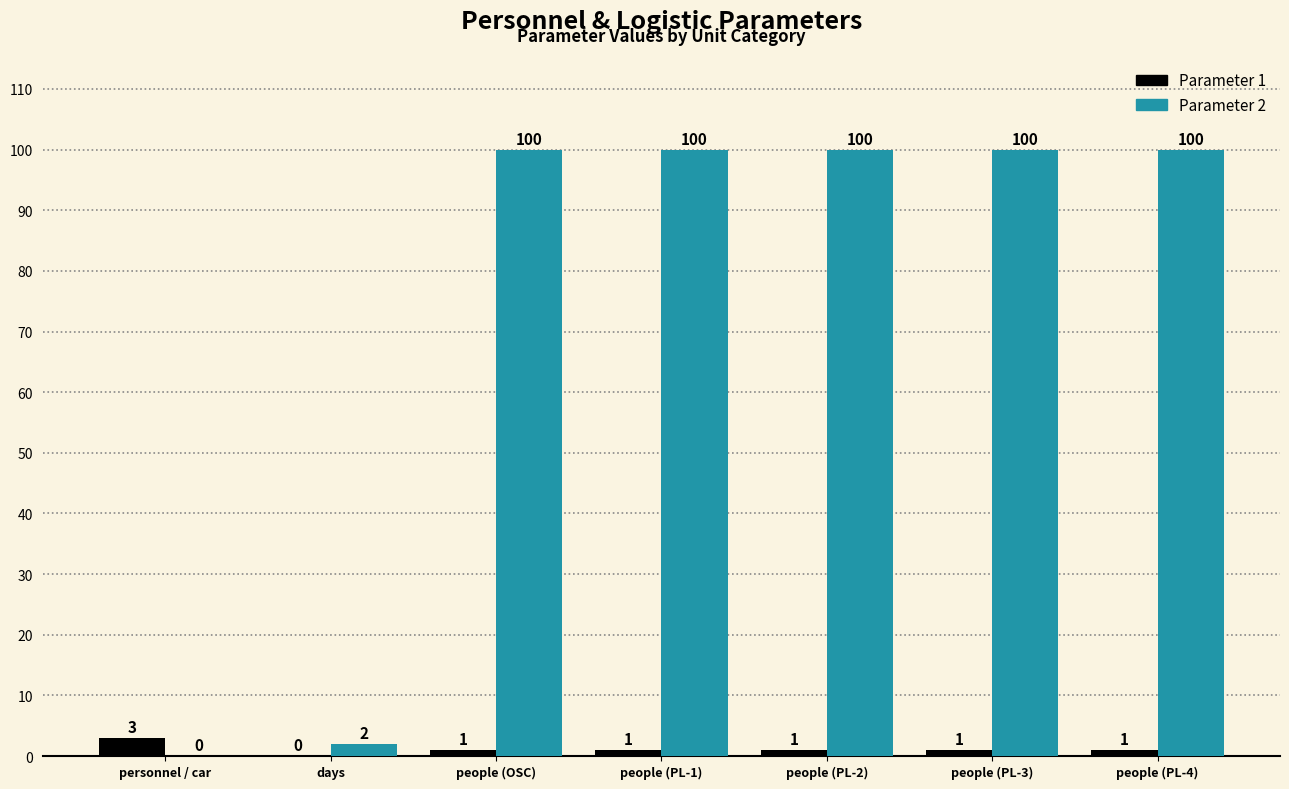

Which series has the widest spread of values?

Parameter 2